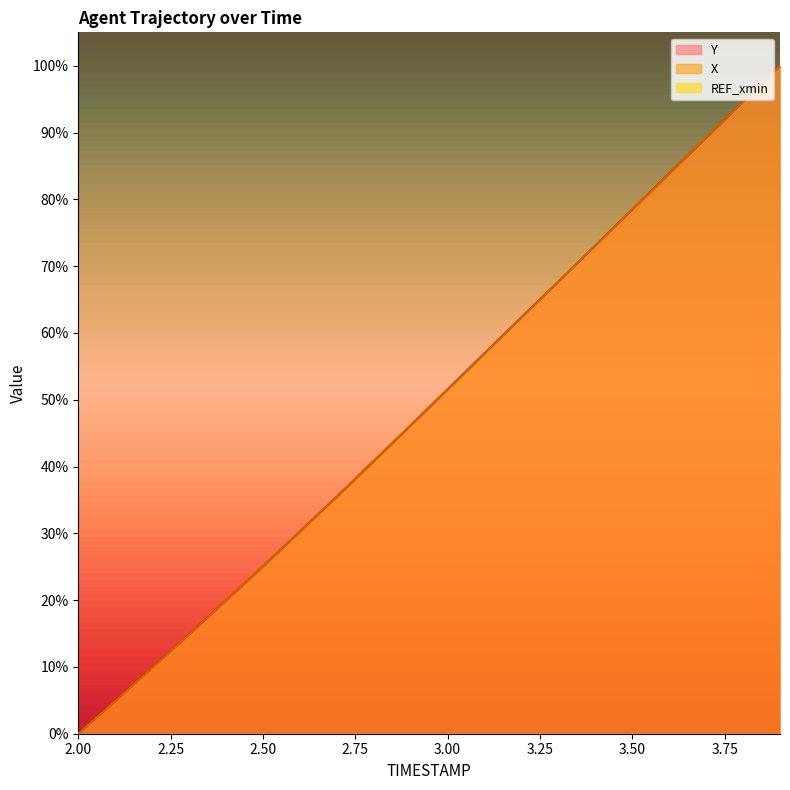

List the series in order of their overall mean, highest first.

Y, X